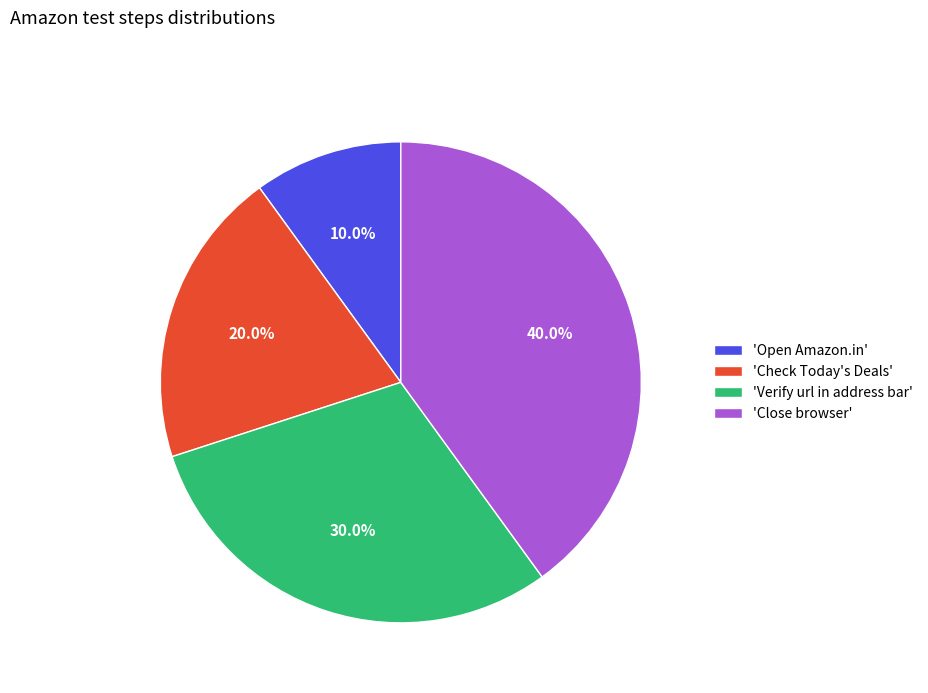

Which slice is the smallest?

'Open Amazon.in'